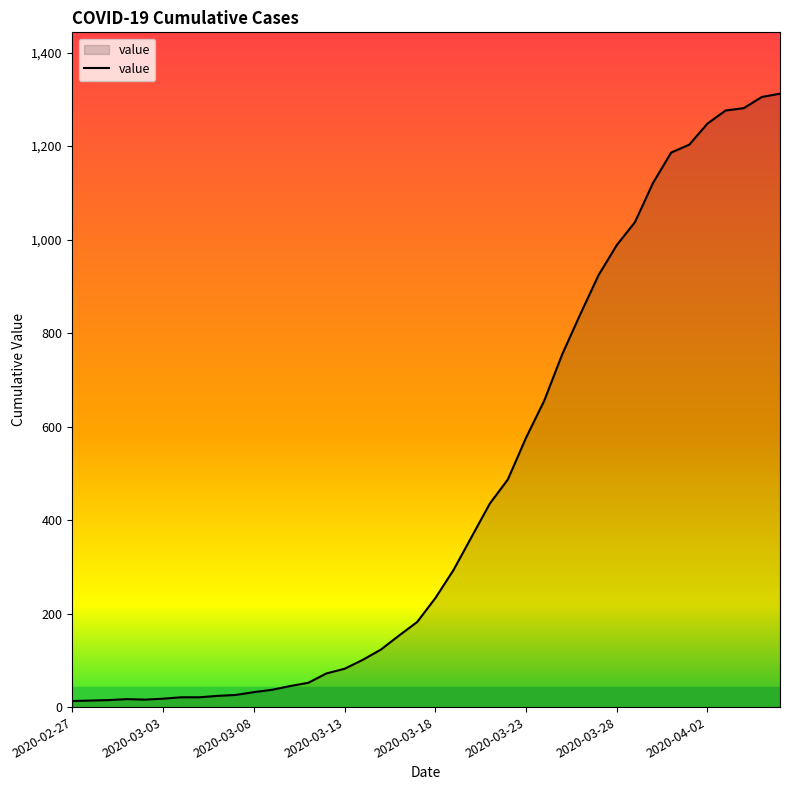

What is the greatest value displayed?

1312